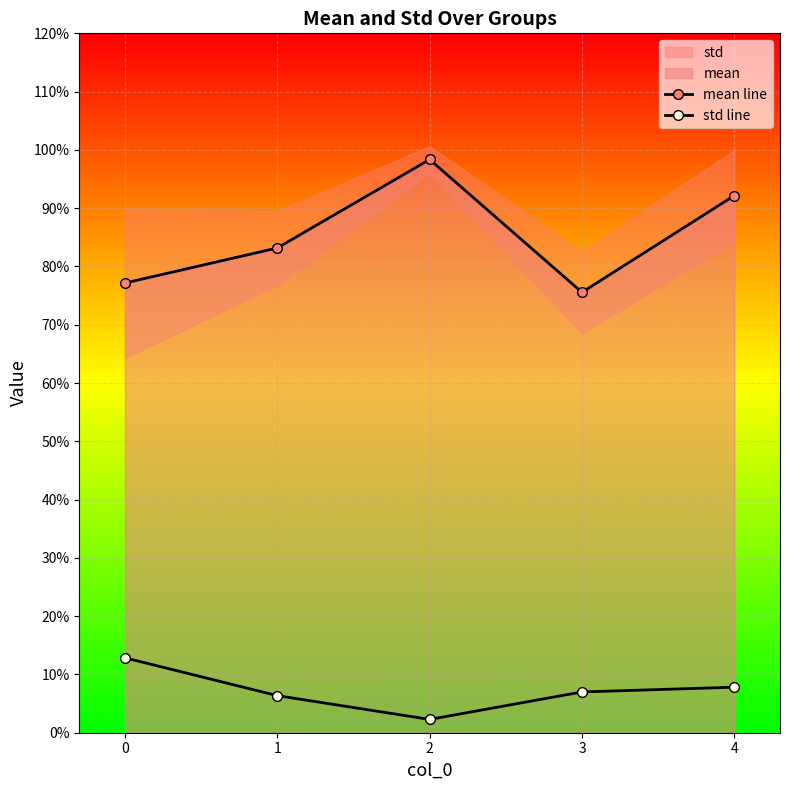

Rank the series by their maximum value, from lowest to highest.

std line, mean line